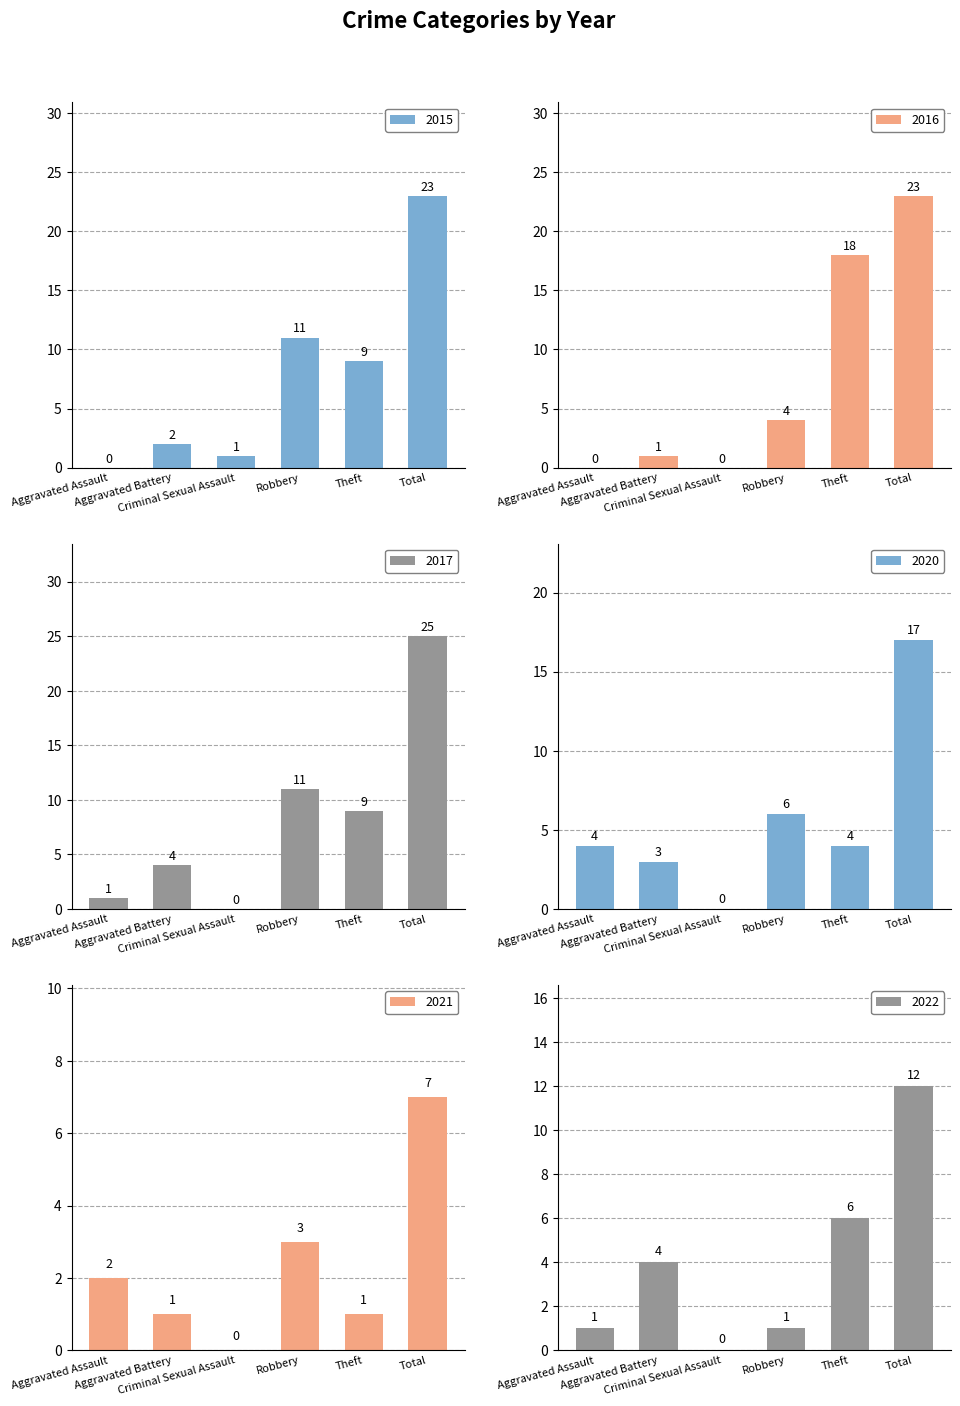

How many values in the 2016 series are below 4?

3